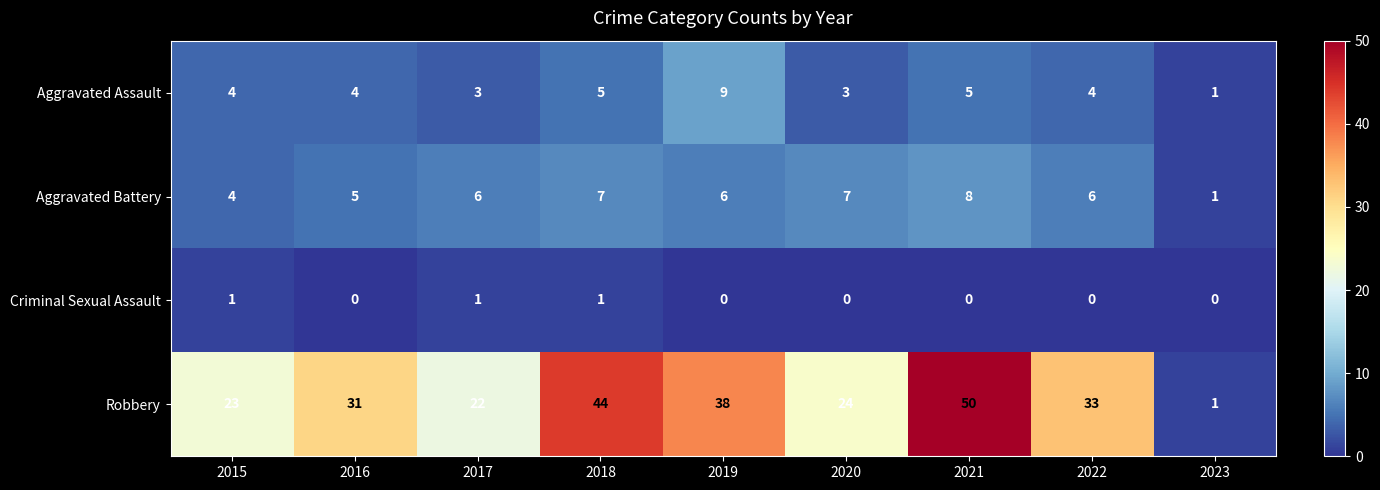

The value of Aggravated Battery at 2015 is 4. True or false?

True